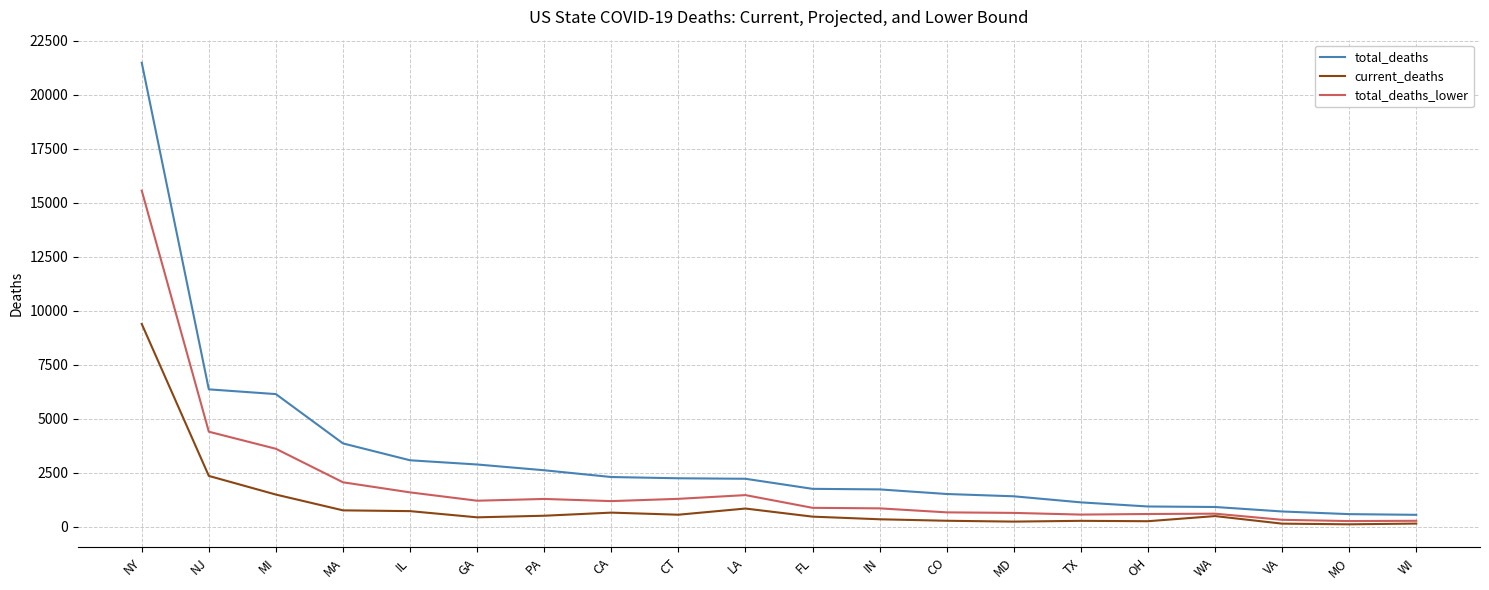

What is the maximum value for total_deaths_lower?

15558